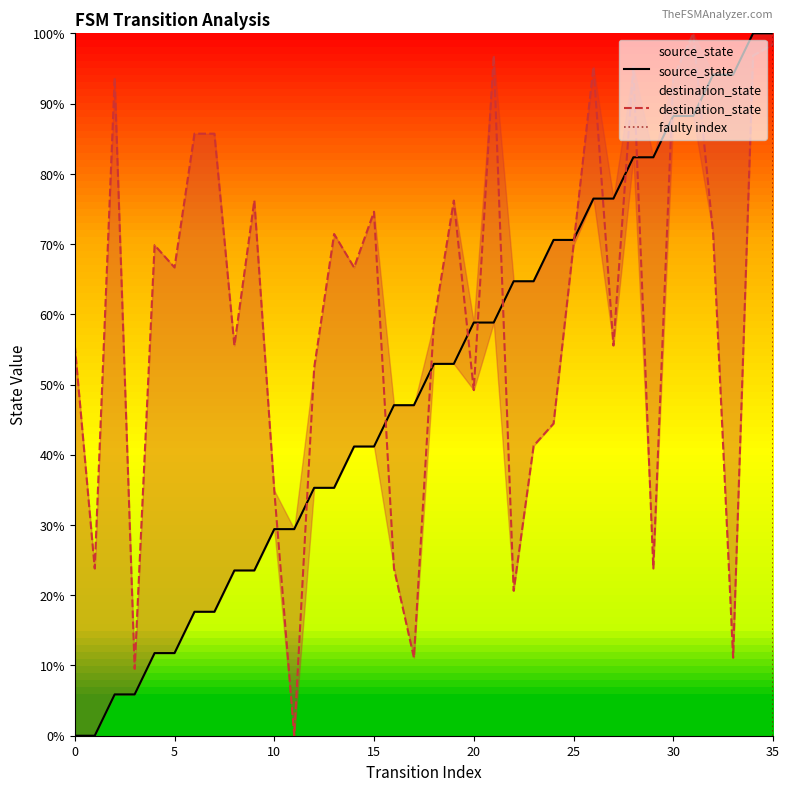

Reading left to right, transcribe all the data shown in this chart.

source_state: 0.0	0.0	5.9	5.9	11.8	11.8	17.6	17.6	23.5	23.5	29.4	29.4	35.3	35.3	41.2	41.2	47.1	47.1	52.9	52.9	58.8	58.8	64.7	64.7	70.6	70.6	76.5	76.5	82.4	82.4	88.2	88.2	94.1	94.1	100.0	100.0
destination_state: 55.6	23.8	93.7	9.5	69.8	66.7	85.7	85.7	55.6	76.2	34.9	0.0	52.4	71.4	66.7	74.6	23.8	11.1	58.7	76.2	49.2	96.8	20.6	41.3	44.4	69.8	95.2	55.6	95.2	23.8	93.7	100.0	71.4	11.1	96.8	98.4